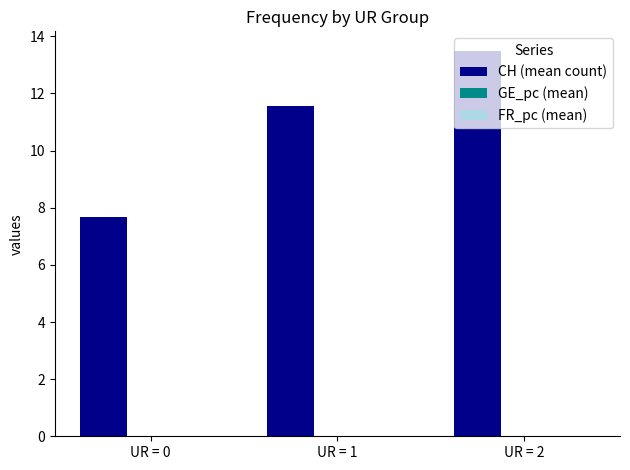

At which category does the chart reach its peak across all series?

UR = 2